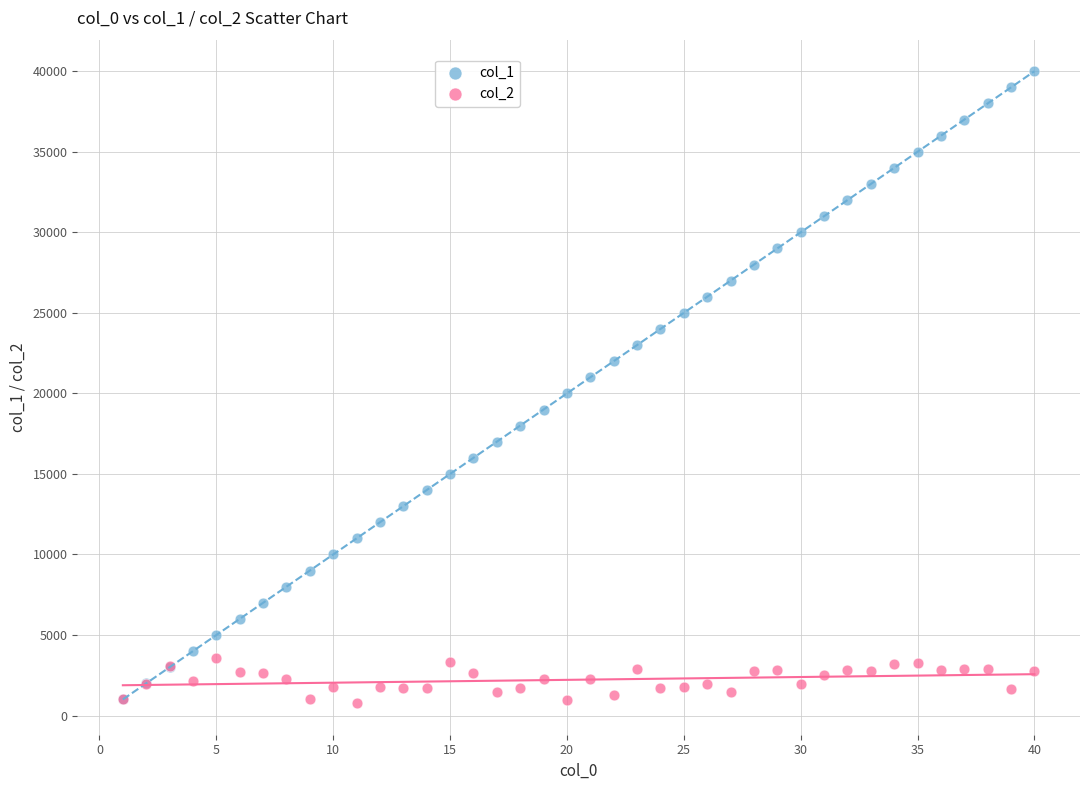

Which series contains the highest Y value?

col_1